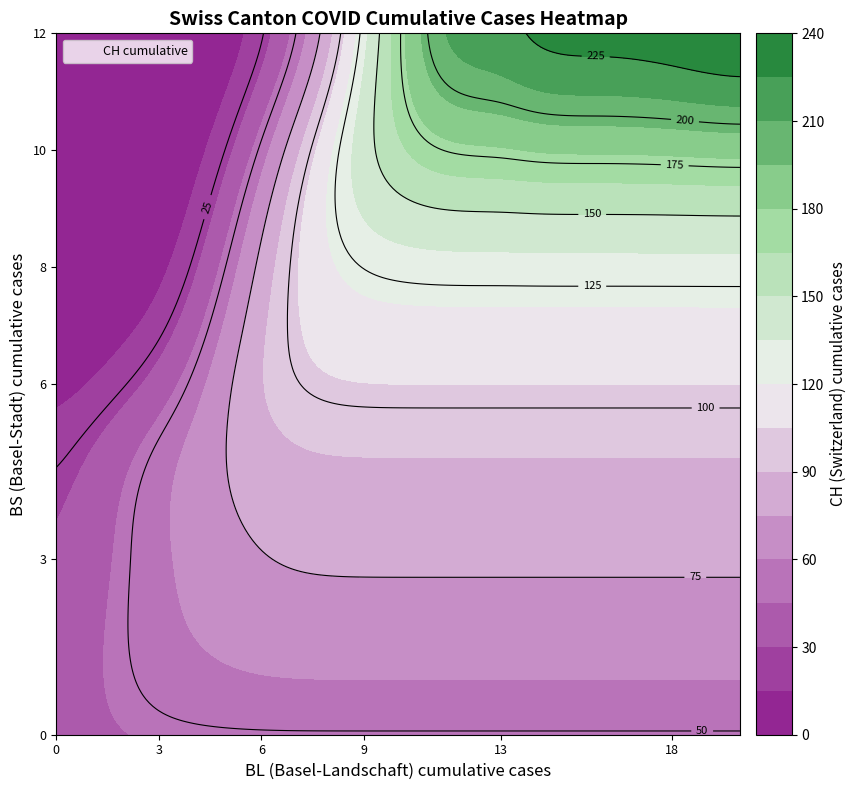

What is the average value?

8